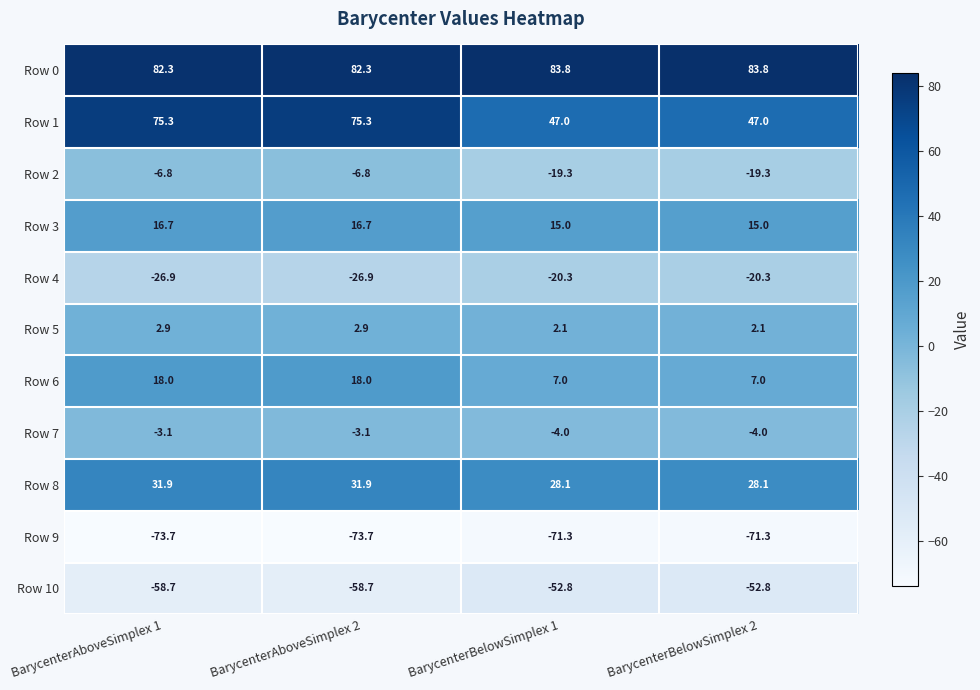

What is the lowest value of the Row 9 series?

-73.7